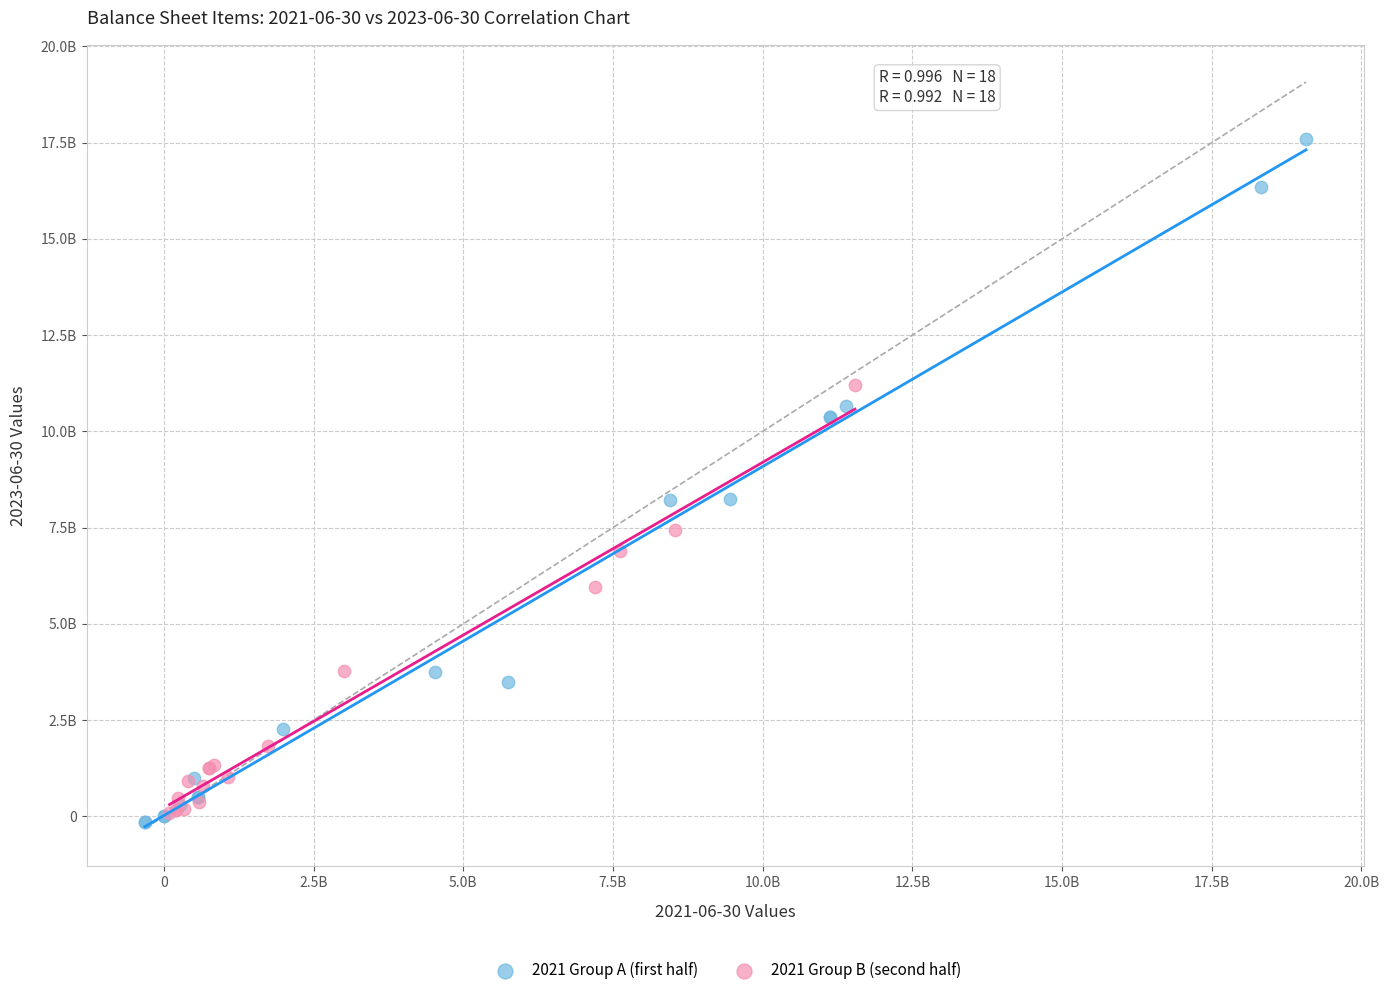

What are all the series names shown in the legend?

2021 Group A (first half), 2021 Group B (second half)